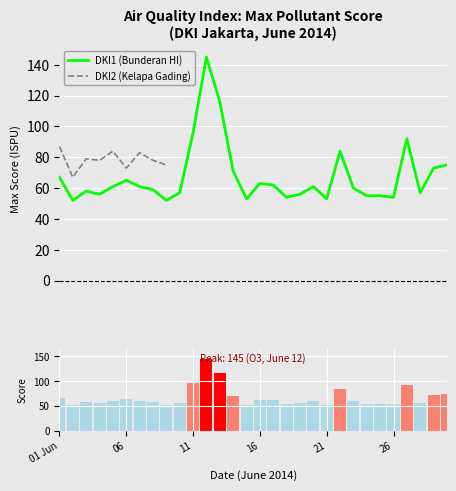

Where does the DKI1 (Bunderan HI) series first go above 61?

01 Jun